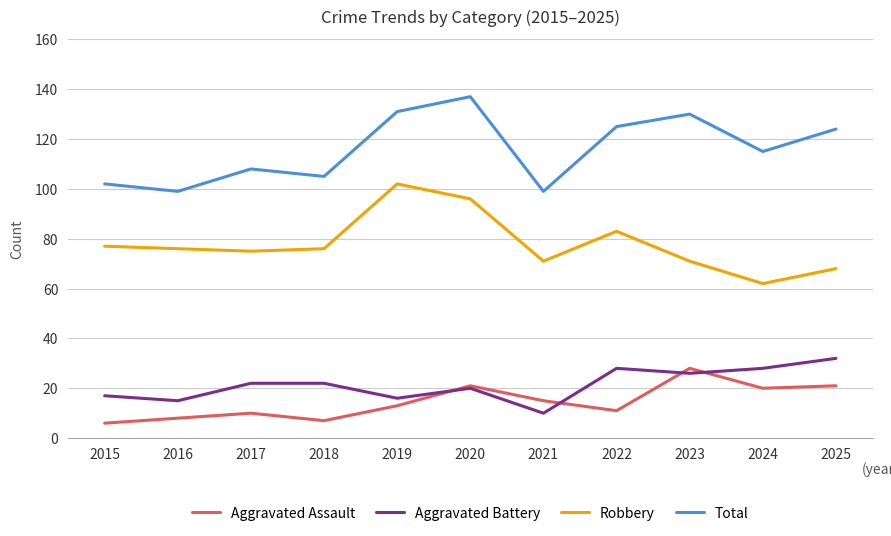

Which series has the largest total across all categories?

Total